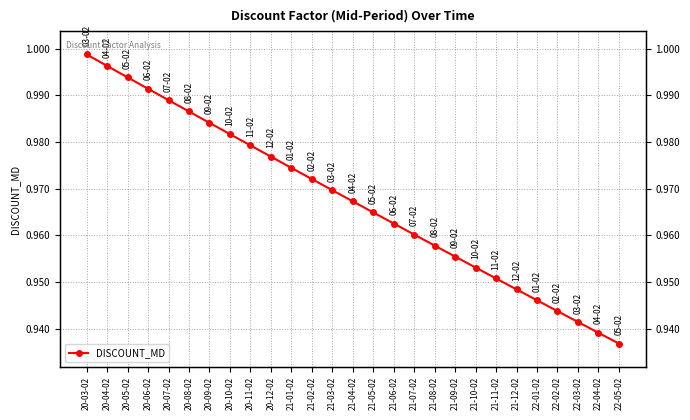

List the labels in order of value, largest first.

20-03-02, 20-04-02, 20-05-02, 20-06-02, 20-07-02, 20-08-02, 20-09-02, 20-10-02, 20-11-02, 20-12-02, 21-01-02, 21-02-02, 21-03-02, 21-04-02, 21-05-02, 21-06-02, 21-07-02, 21-08-02, 21-09-02, 21-10-02, 21-11-02, 21-12-02, 22-01-02, 22-02-02, 22-03-02, 22-04-02, 22-05-02